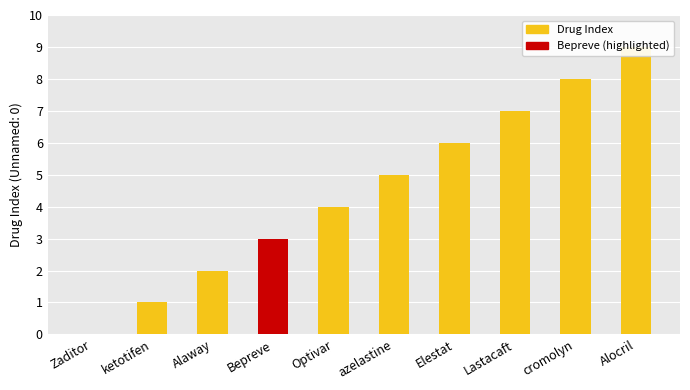

What position from the left is Bepreve?

4